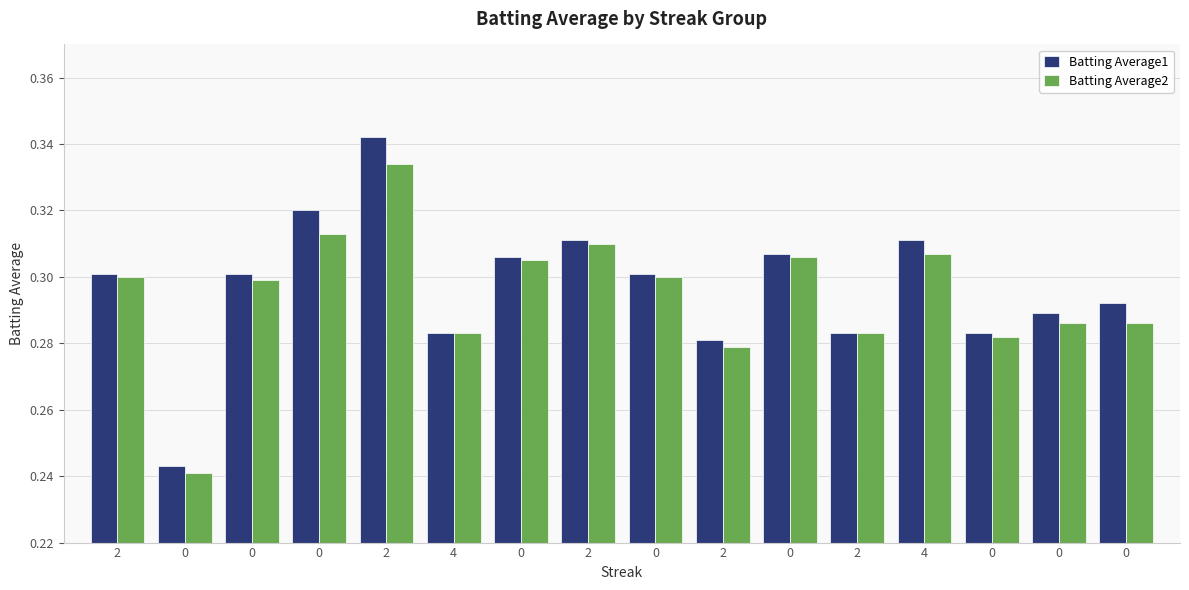

What is the highest value of the Batting Average1 series?

0.3